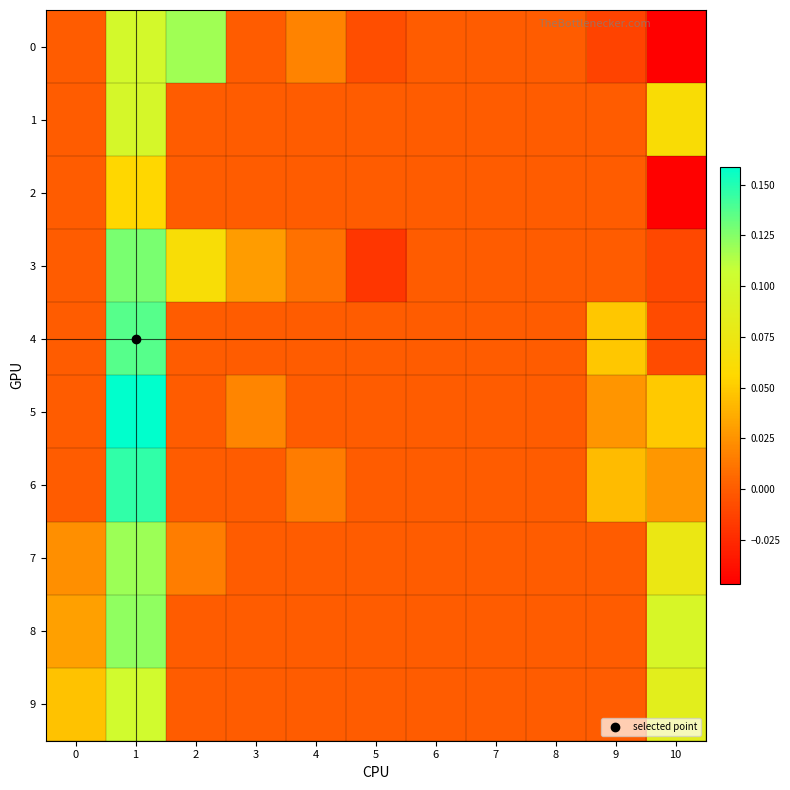

Reading right to left, list all the values displayed in this chart.

0: 10=-0.0	9=-0.0	8=0.0	7=0.0	6=0.0	5=-0.0	4=0.0	3=0.0	2=0.1	1=0.1	0=0.0
1: 10=0.1	9=0.0	8=0.0	7=0.0	6=0.0	5=0.0	4=0.0	3=0.0	2=0.0	1=0.1	0=0.0
2: 10=-0.0	9=0.0	8=0.0	7=0.0	6=0.0	5=0.0	4=0.0	3=0.0	2=0.0	1=0.1	0=0.0
3: 10=-0.0	9=0.0	8=0.0	7=0.0	6=0.0	5=-0.0	4=0.0	3=0.0	2=0.1	1=0.1	0=0.0
4: 10=-0.0	9=0.0	8=0.0	7=0.0	6=0.0	5=0.0	4=0.0	3=0.0	2=0.0	1=0.1	0=0.0
5: 10=0.0	9=0.0	8=0.0	7=0.0	6=0.0	5=0.0	4=0.0	3=0.0	2=0.0	1=0.2	0=0.0
6: 10=0.0	9=0.0	8=0.0	7=0.0	6=0.0	5=0.0	4=0.0	3=0.0	2=0.0	1=0.1	0=0.0
7: 10=0.1	9=0.0	8=0.0	7=0.0	6=0.0	5=0.0	4=0.0	3=0.0	2=0.0	1=0.1	0=0.0
8: 10=0.1	9=0.0	8=0.0	7=0.0	6=0.0	5=0.0	4=0.0	3=0.0	2=0.0	1=0.1	0=0.0
9: 10=0.1	9=0.0	8=0.0	7=0.0	6=0.0	5=0.0	4=0.0	3=0.0	2=0.0	1=0.1	0=0.0